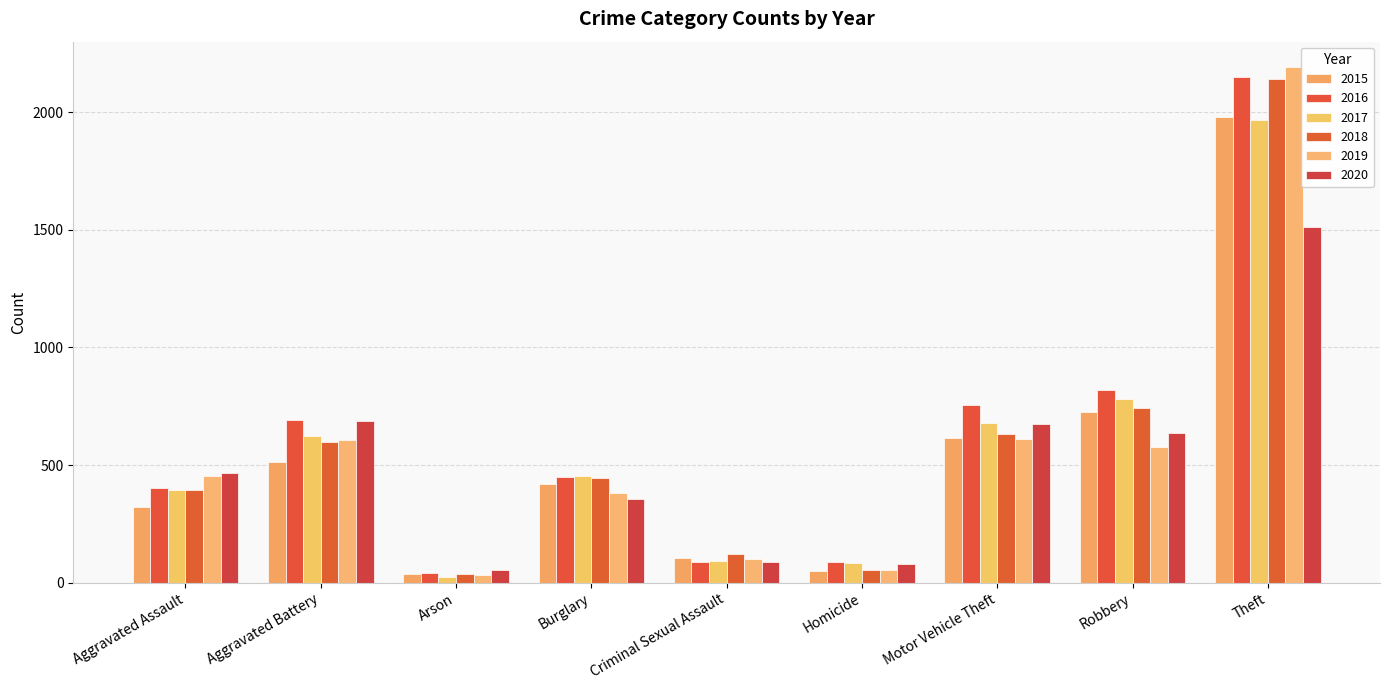

Reading left to right, transcribe all the data shown in this chart.

2015: 323	515	35	421	105	50	614	726	1981
2016: 402	691	40	451	87	87	756	819	2148
2017: 396	623	23	453	91	82	680	780	1968
2018: 392	600	37	443	123	56	631	741	2140
2019: 452	608	32	383	102	53	611	577	2190
2020: 466	686	55	357	89	81	673	637	1512